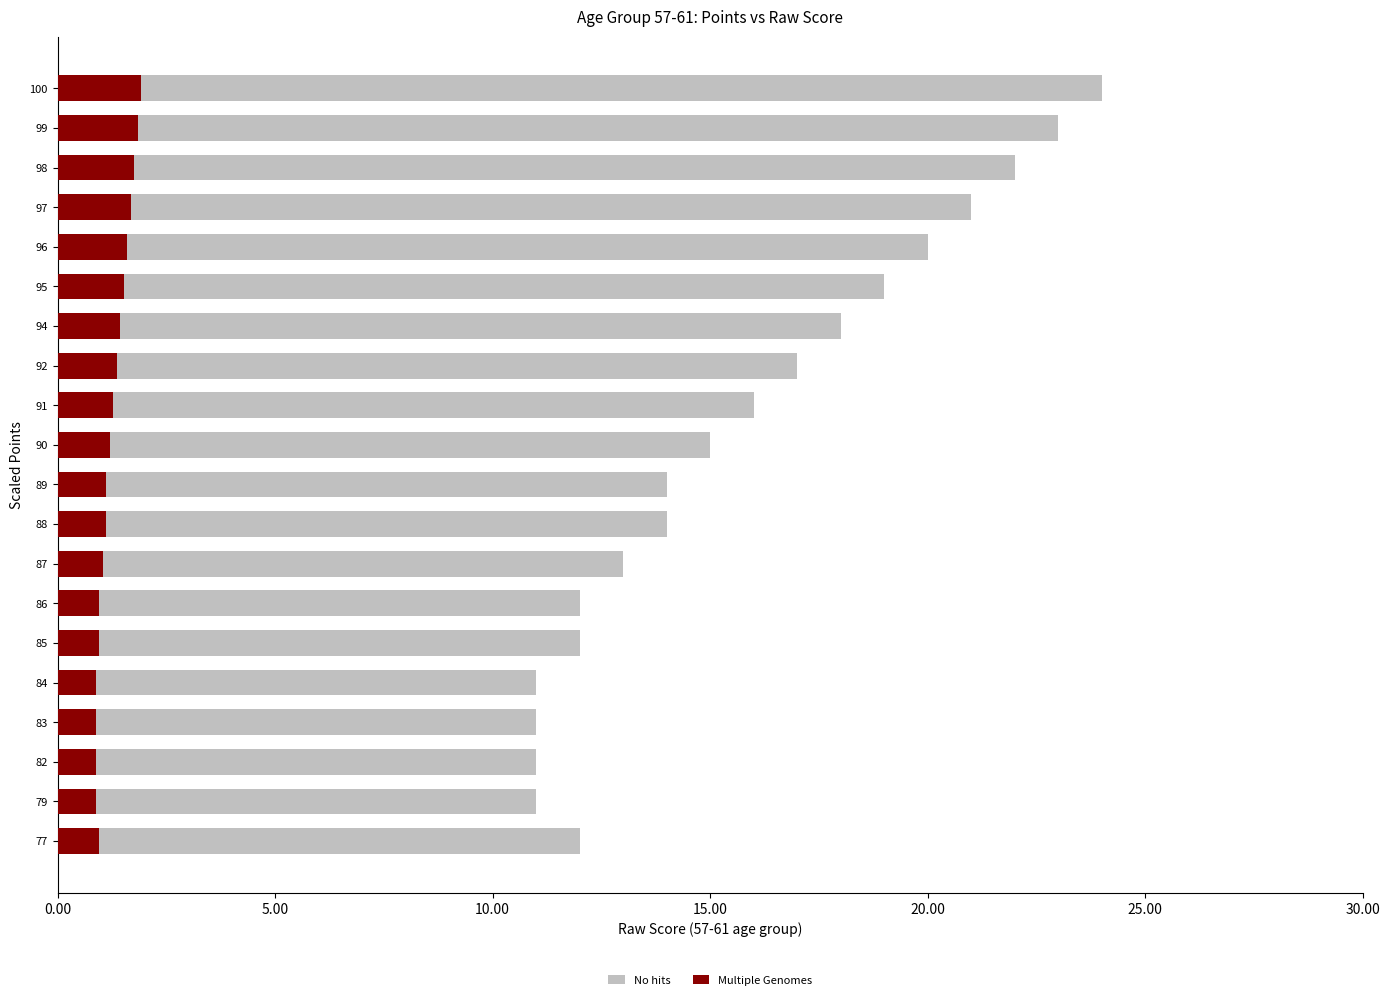

True or false: No hits has a value of 14.5 at 100.

False